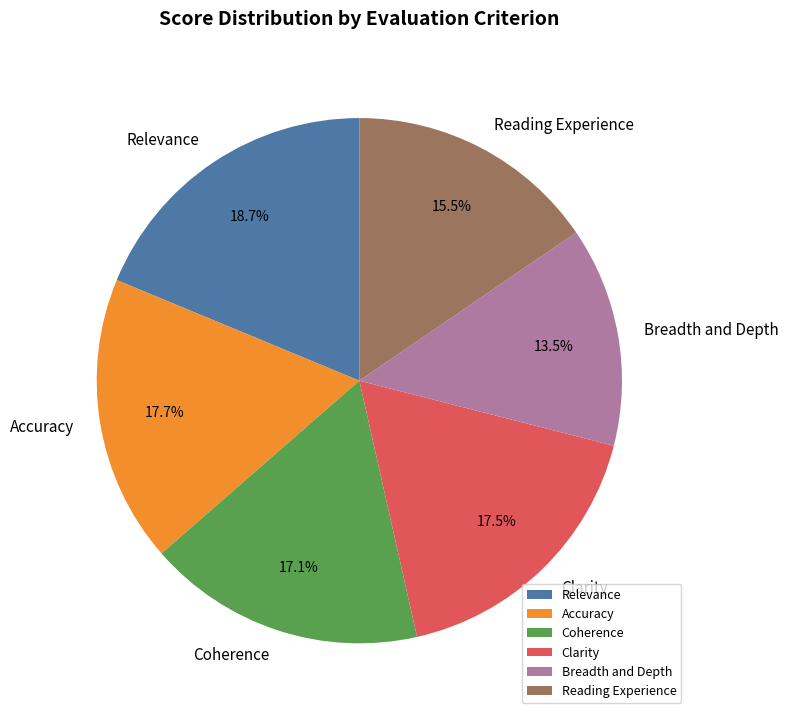

Does any single category account for the majority?

No